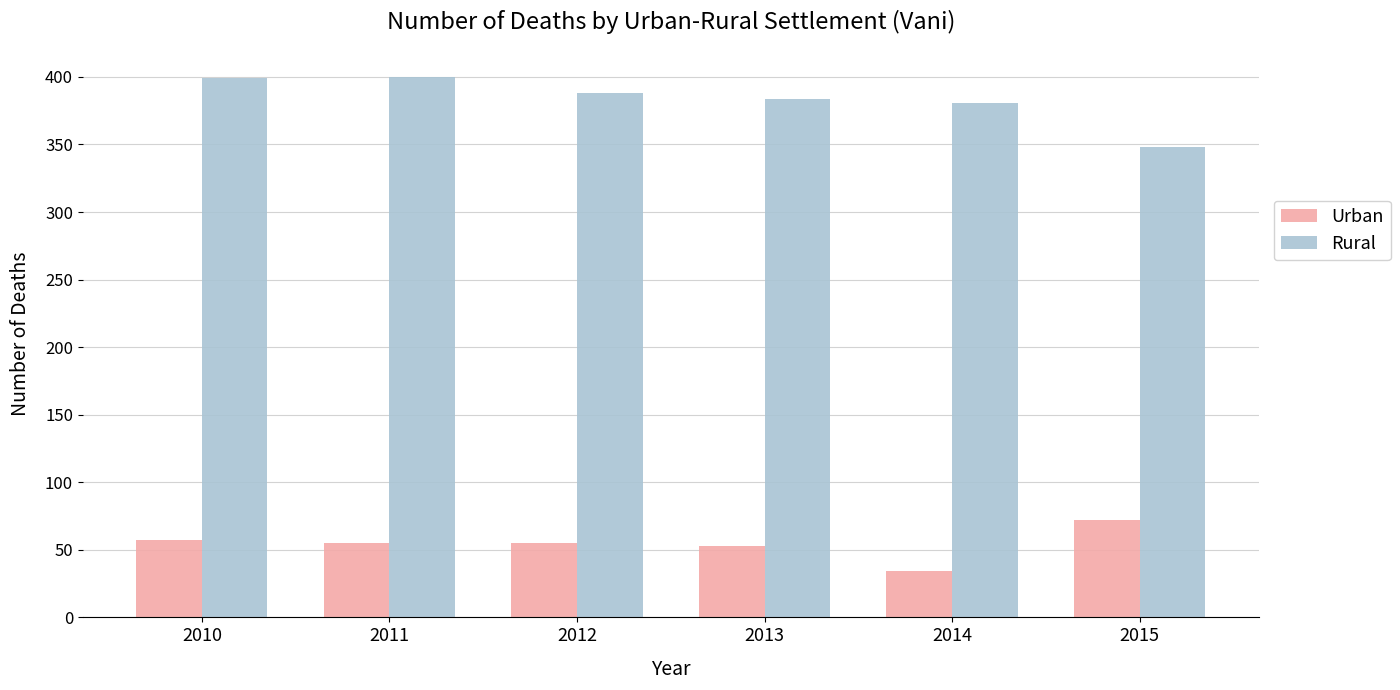

What is the sum of the Rural values at 2012 and 2013?

772